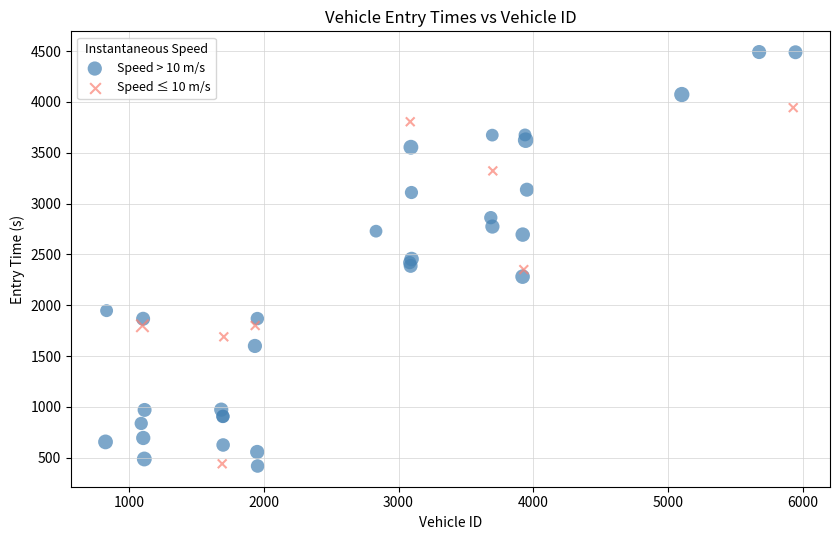

Which series reaches the maximum Y coordinate?

Speed > 10 m/s